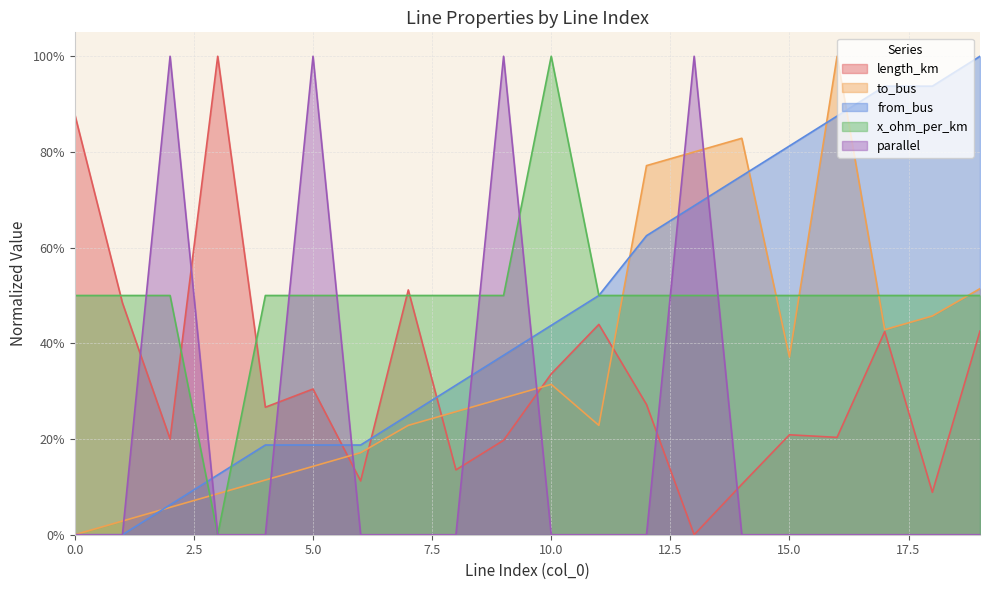

How many distinct data groups are displayed?

4